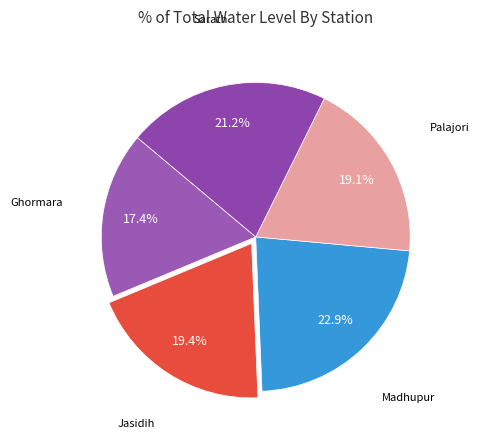

To the nearest percent, what is the combined percentage of Palajori and Jasidih?

38%